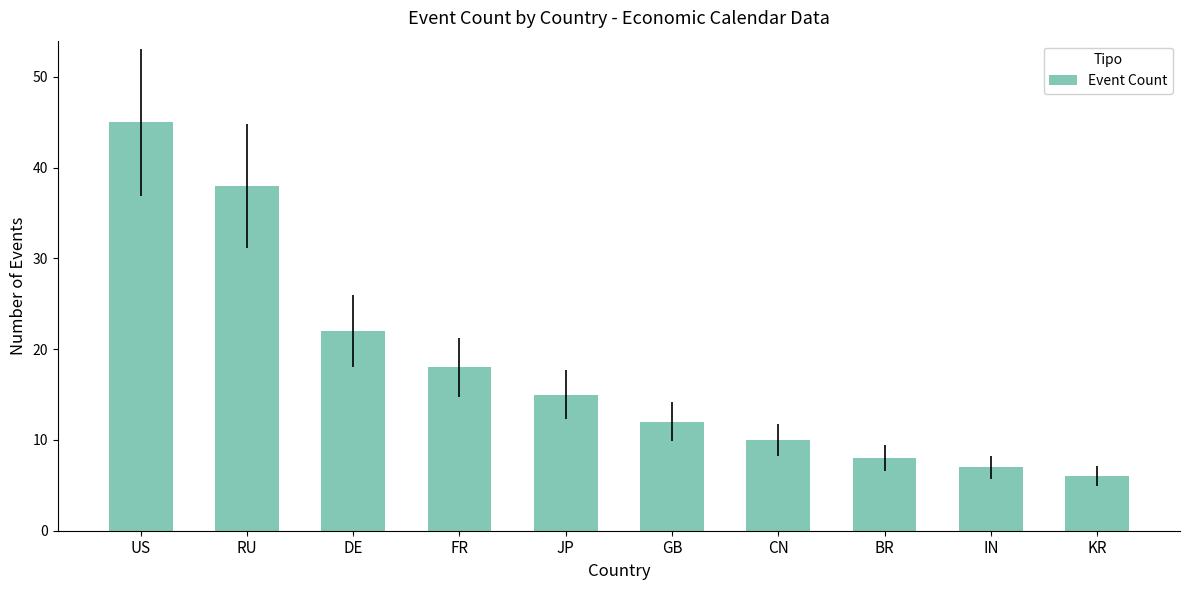

Which label corresponds to the largest value in the chart?

US